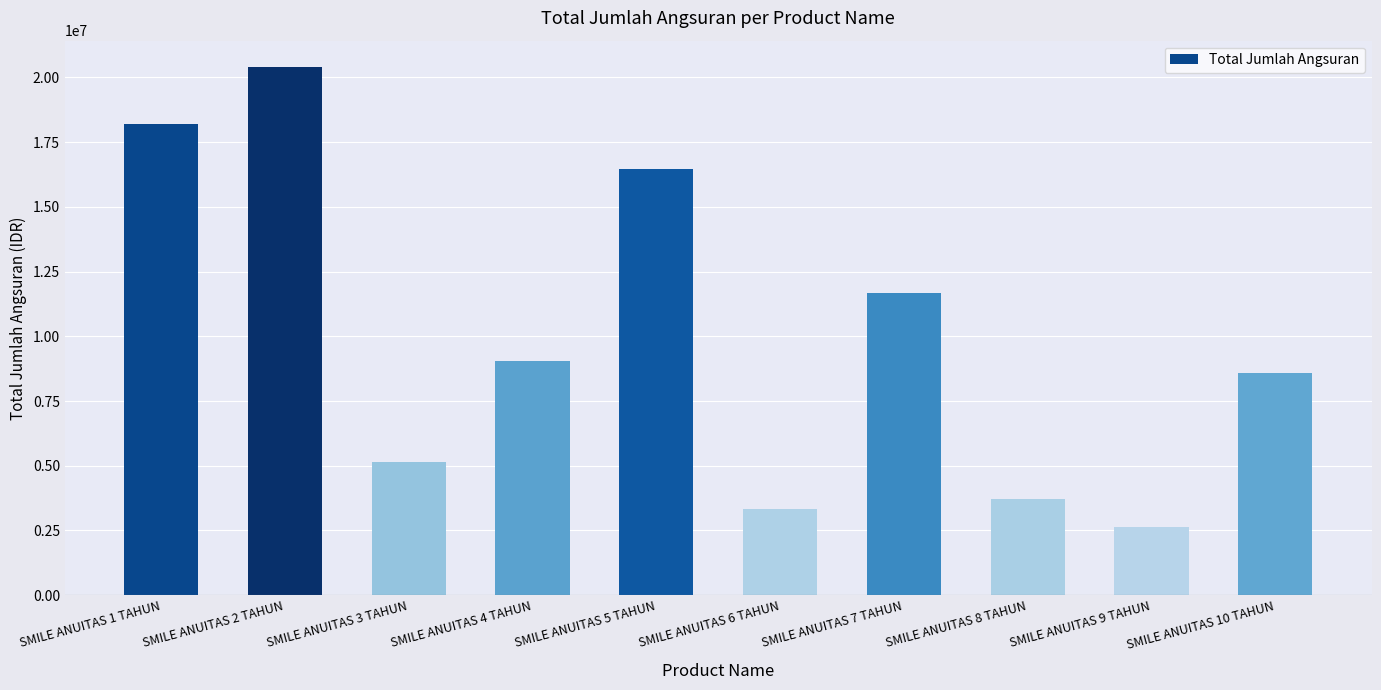

At which label does the data first exceed 9042000?

SMILE ANUITAS 1 TAHUN